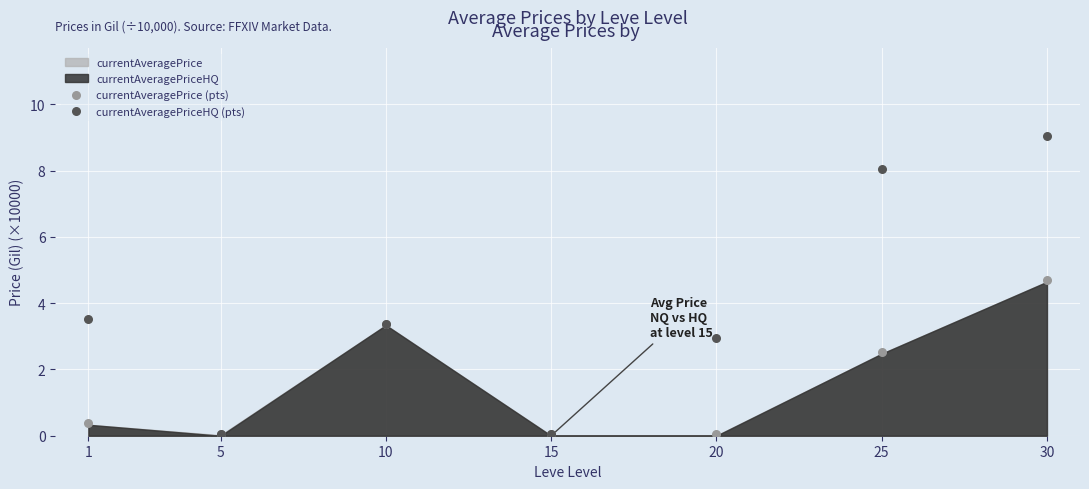

In the currentAveragePrice (pts) series, what Y value is closest to 2?

2.5